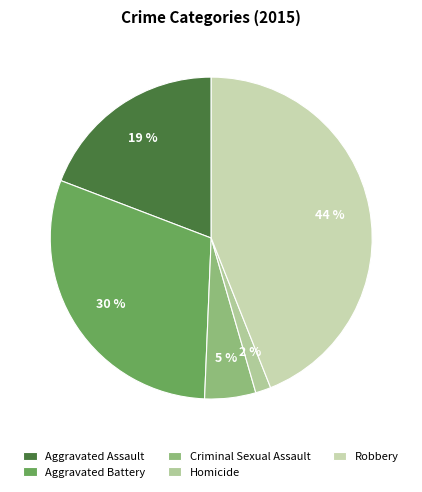

The Aggravated Battery slice represents 24% of the pie. True or false?

False